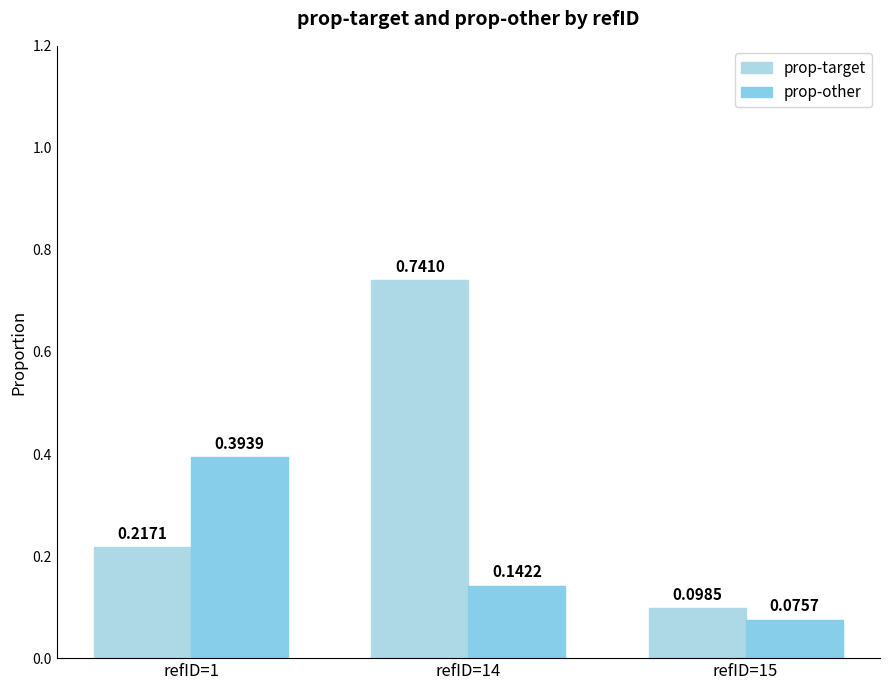

The prop-other series shows 0.1 at refID=15. True or false?

True